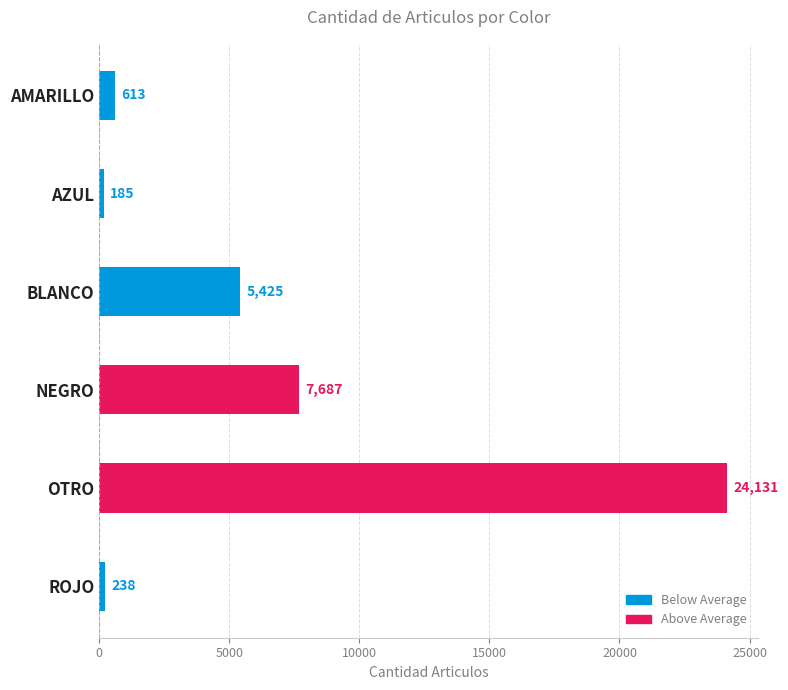

Does the chart contain any negative values?

No